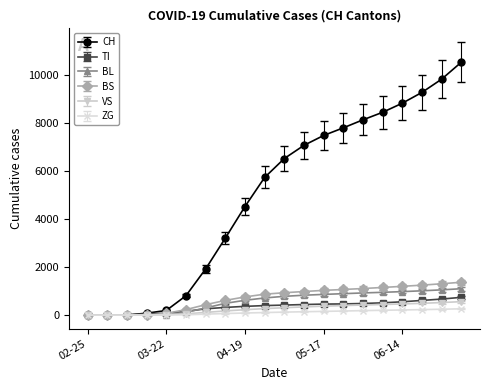

At how many categories does at least one series exceed 10261?

1